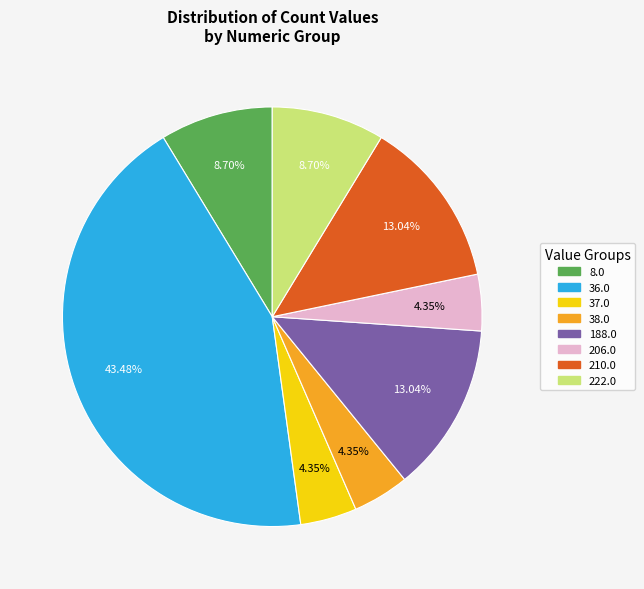

Does 38.0 account for over 50% of the chart?

No